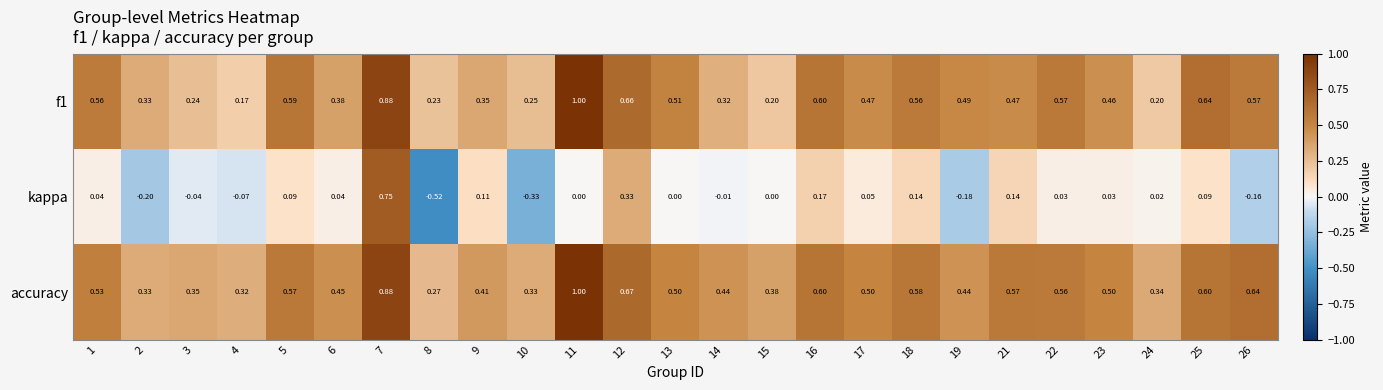

Which series has the widest spread of values?

kappa